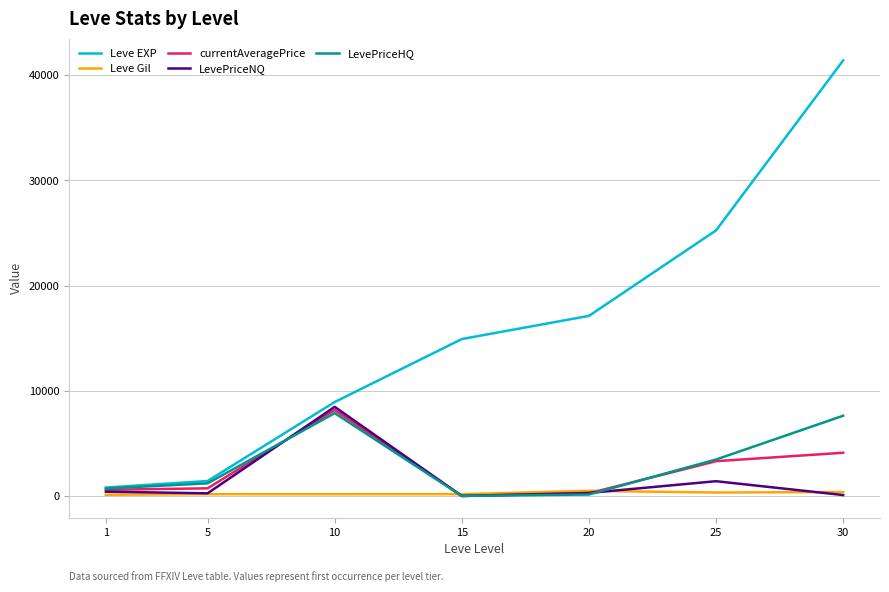

At which category is the sum across all series the highest?

30